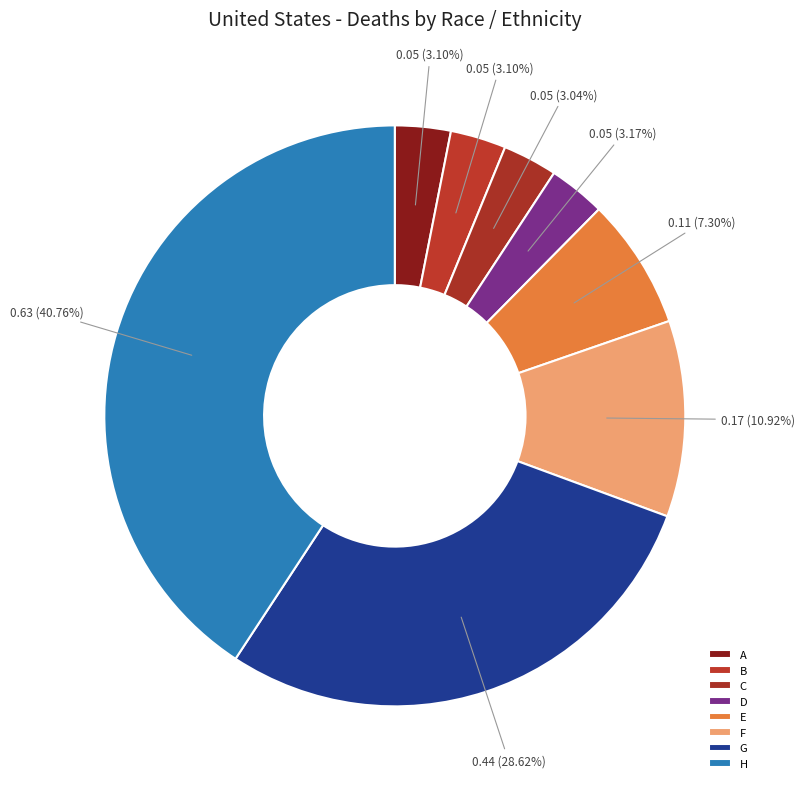

Count the number of slices in the pie.

8